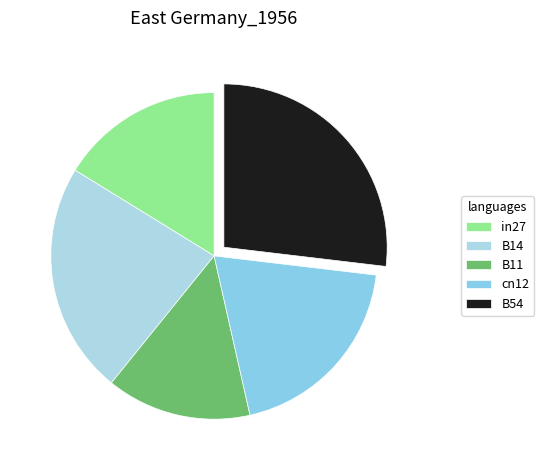

Does in27 account for over 50% of the chart?

No